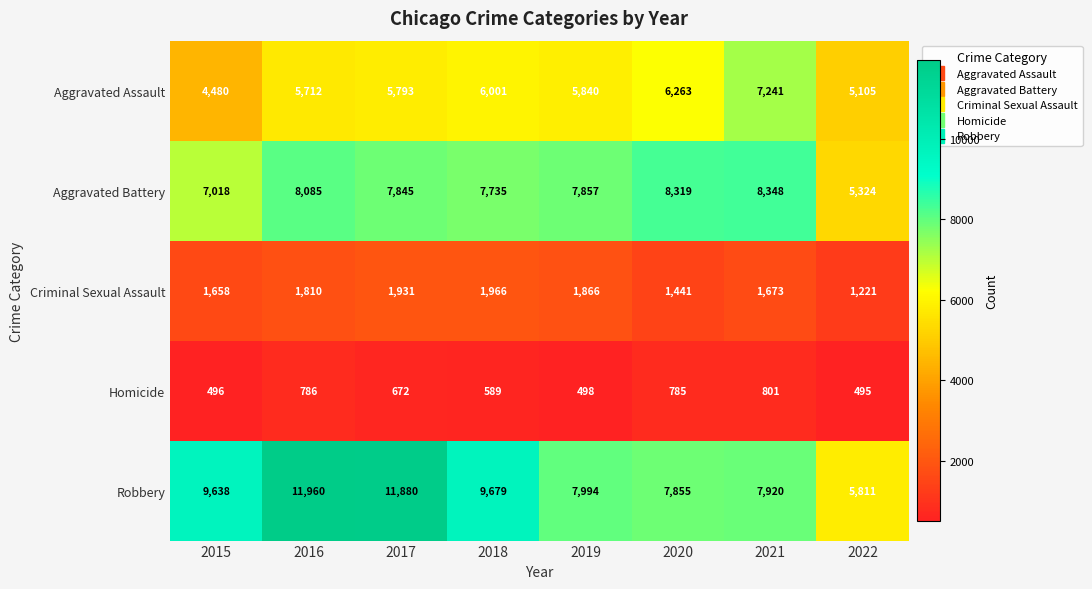

What is the difference between the maximum and second lowest values in the Aggravated Battery series?

1330